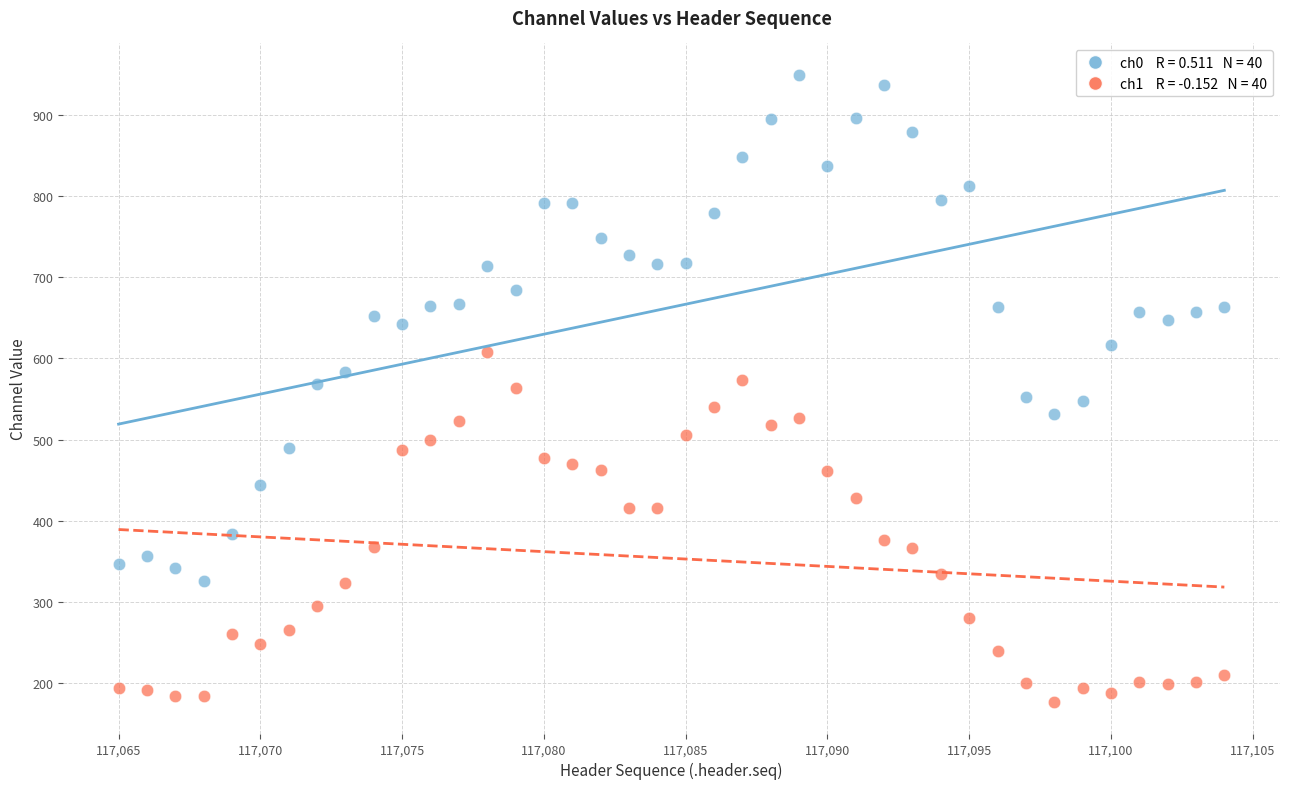

Across all data points, what is the range of Y values (max minus min)?

774